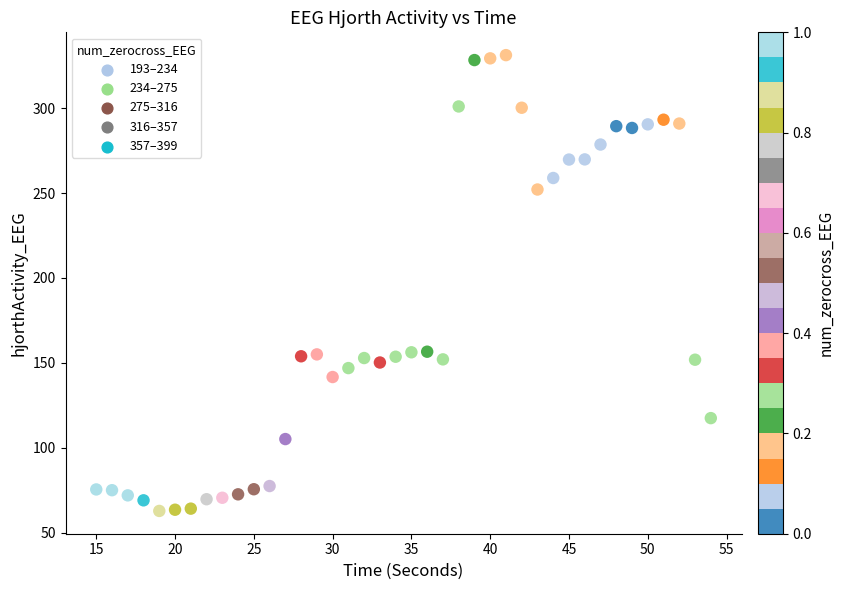

What is the range of X values (max minus min)?

39.0